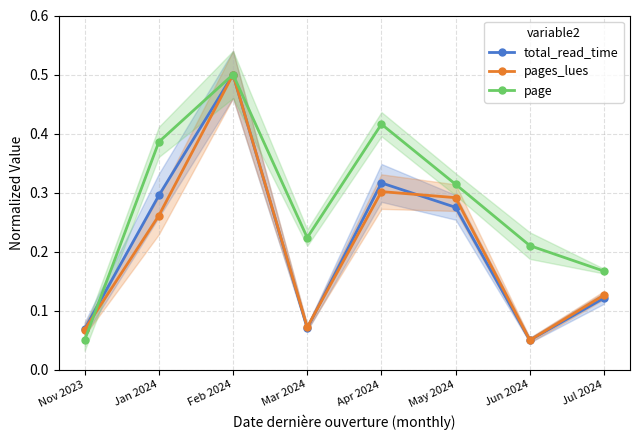

How many distinct data groups are displayed?

3